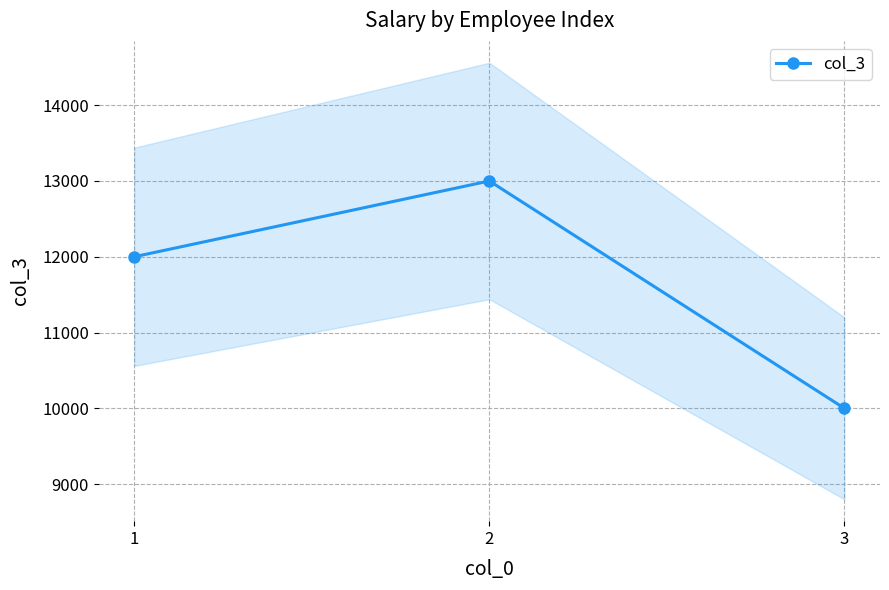

Which category has the highest value across all series?

2